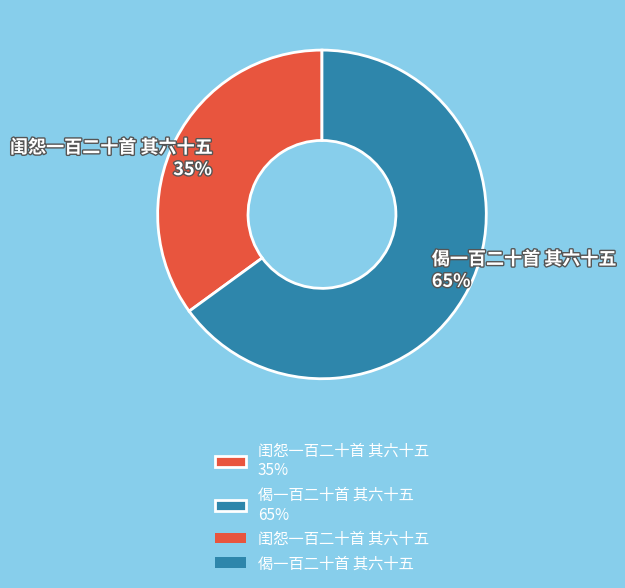

Is it true that 闺怨一百二十首 其六十五 is 48% of the pie?

False